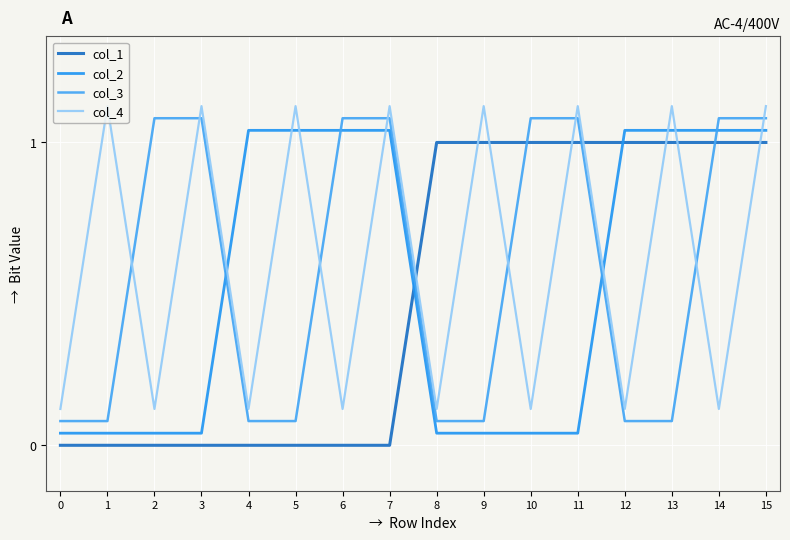

What are all the series names shown in the legend?

col_1, col_2, col_3, col_4